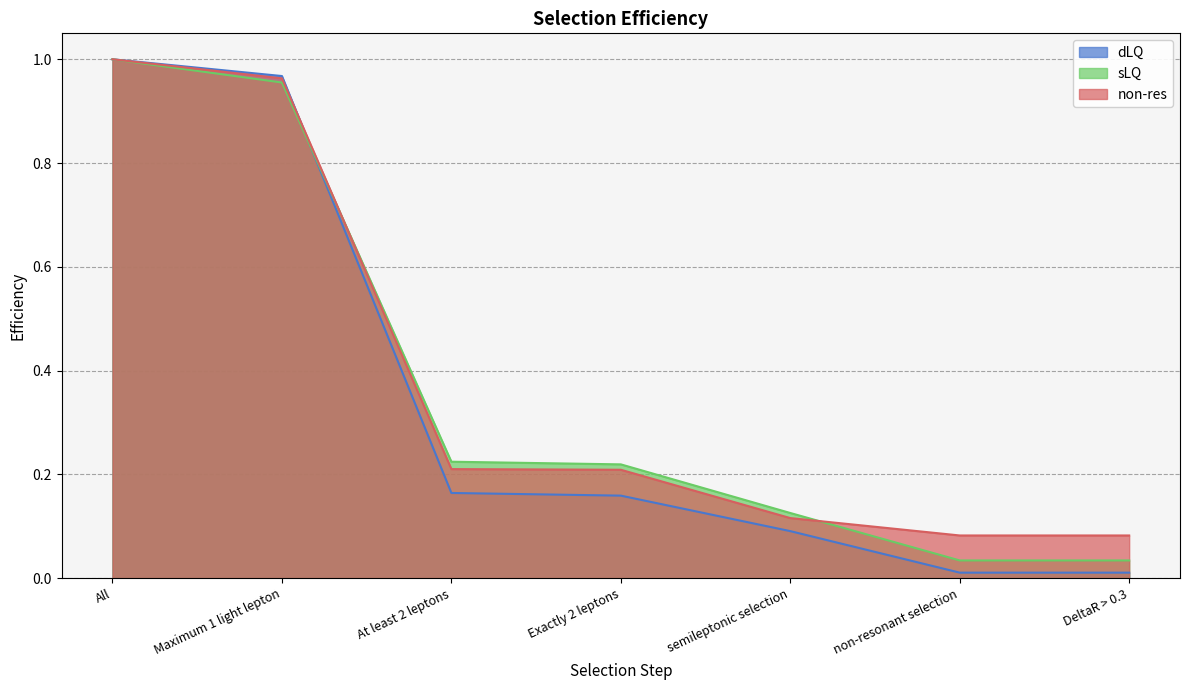

True or false: dLQ has more than 0 interior local peaks.

False